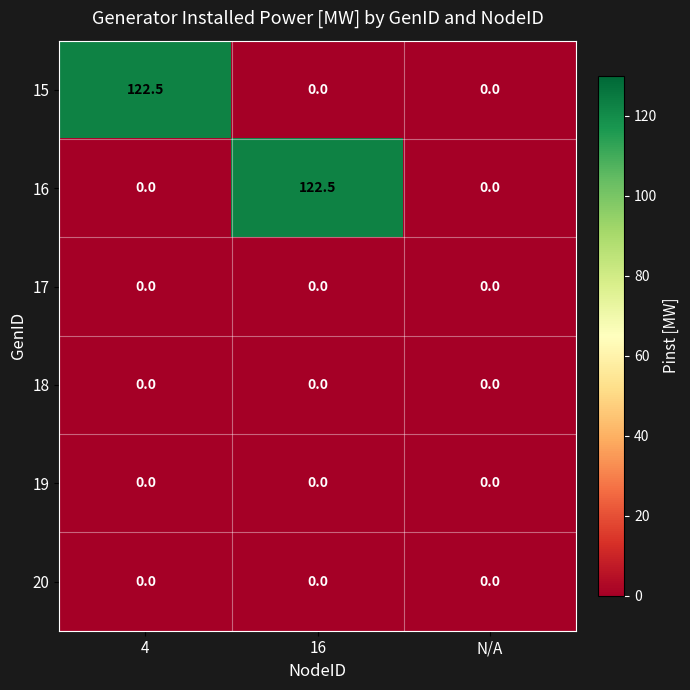

What is the greatest value displayed?

122.5